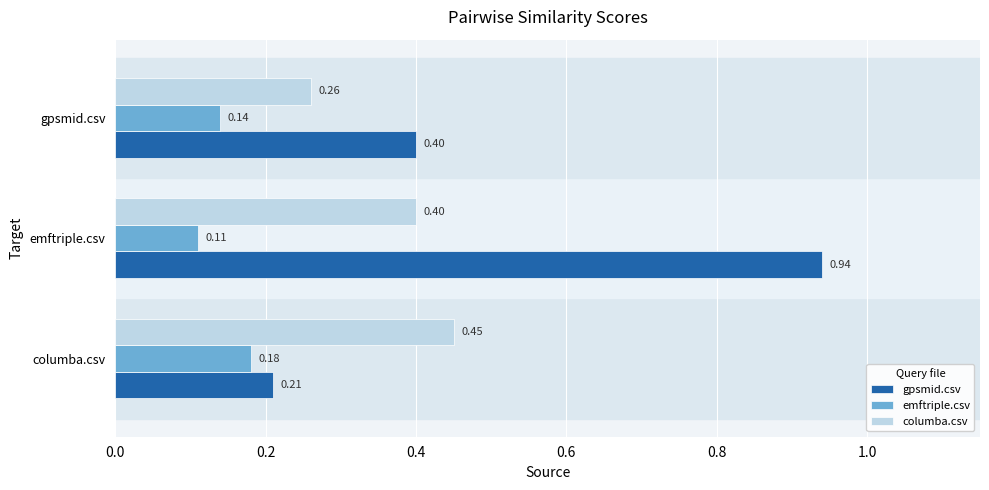

At which label is columba.csv closest to 0?

gpsmid.csv